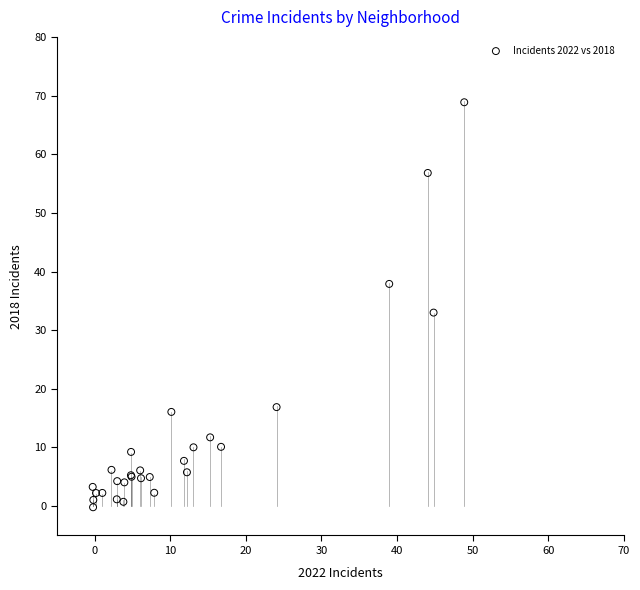

What Y value in the scatter plot is closest to 34?

33.0